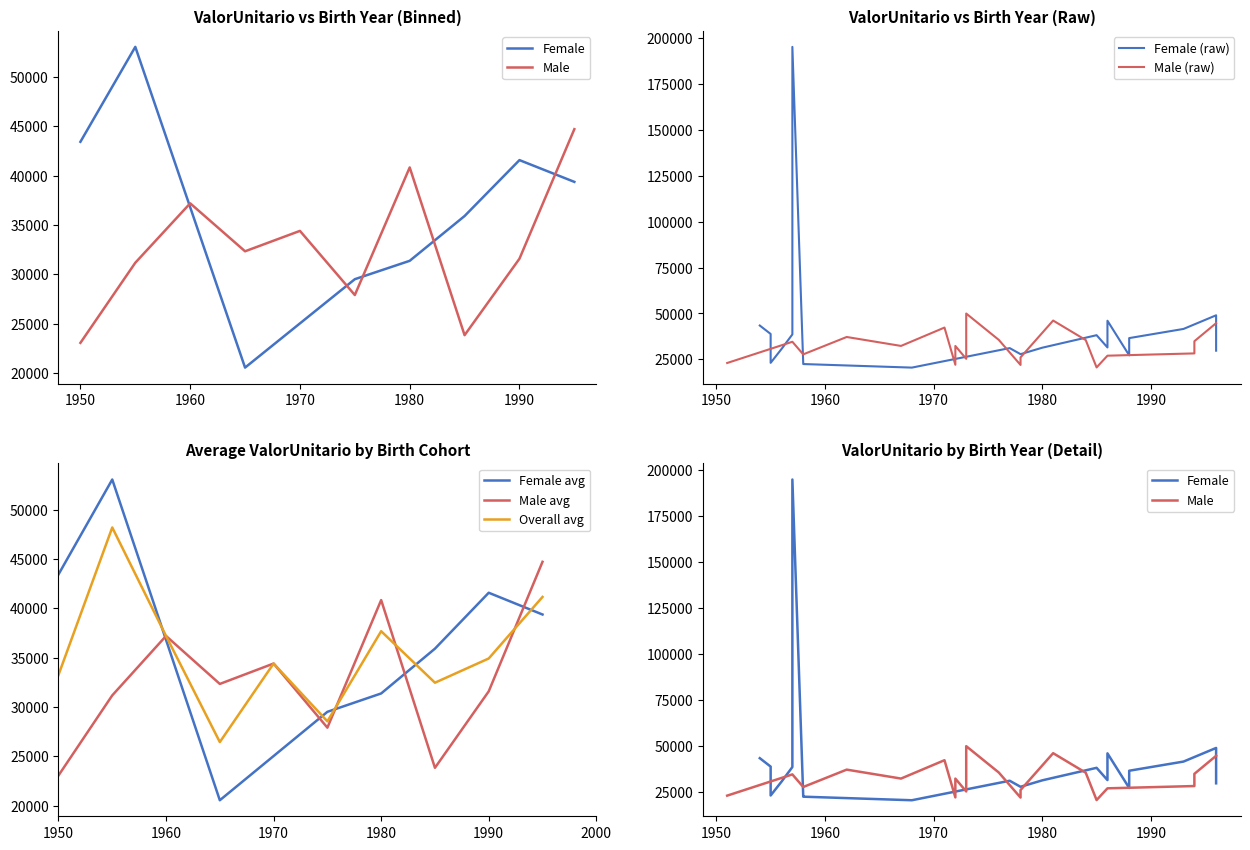

The ValorUnitario_F series shows 5451.3 at 8. True or false?

False